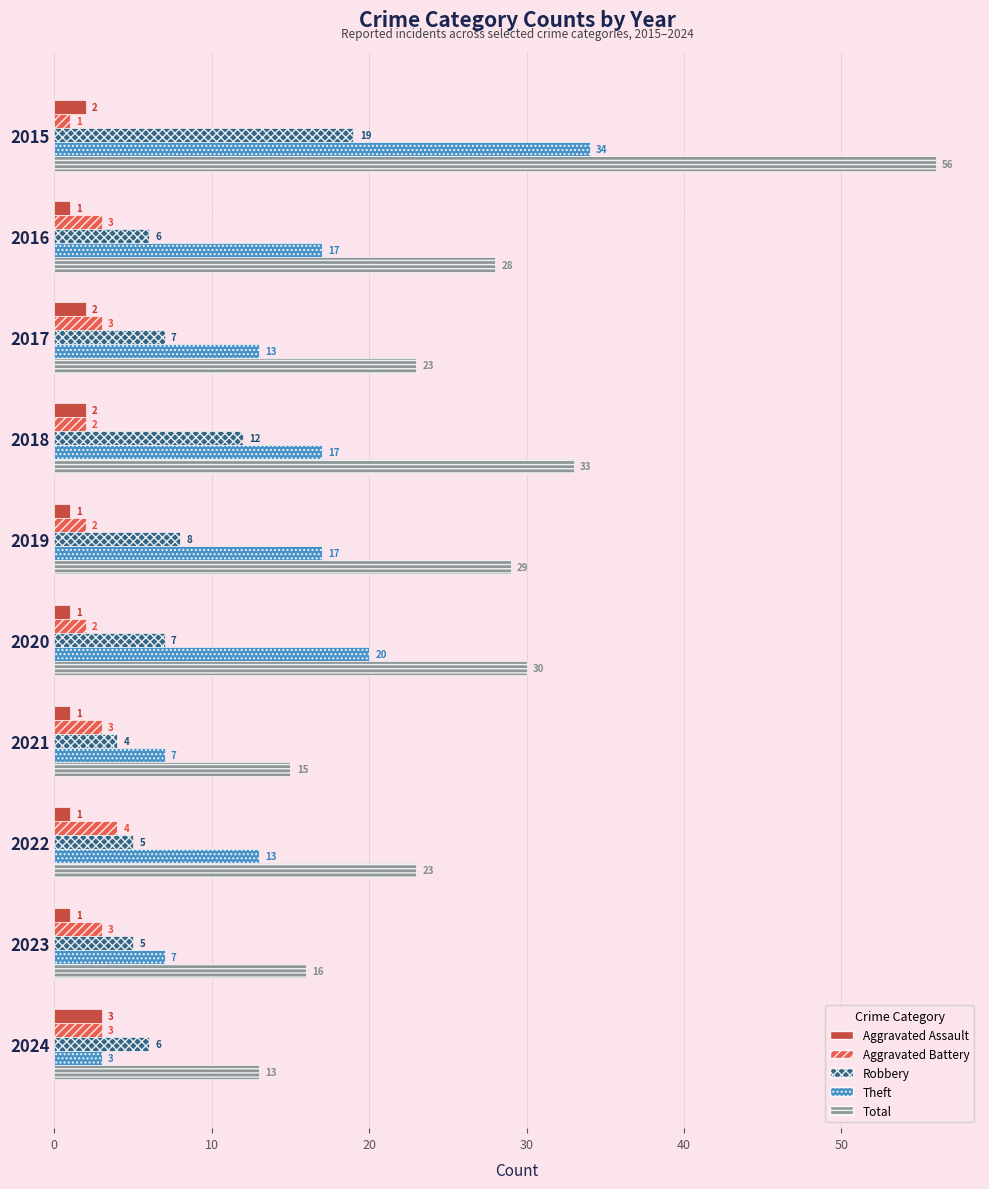

How many data points does each series have?

10